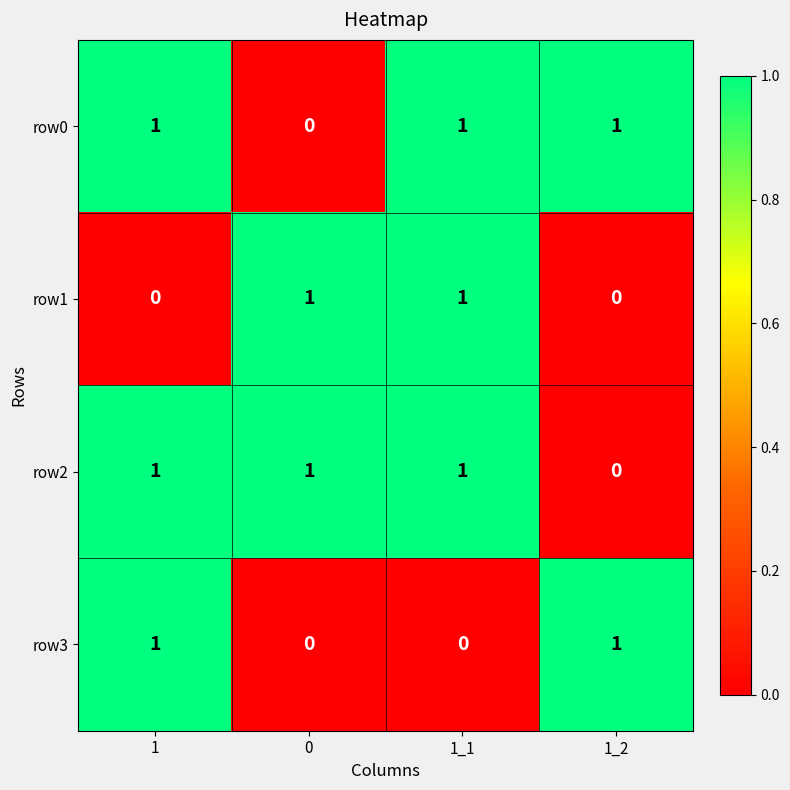

What is the total value across all series at 1?

3